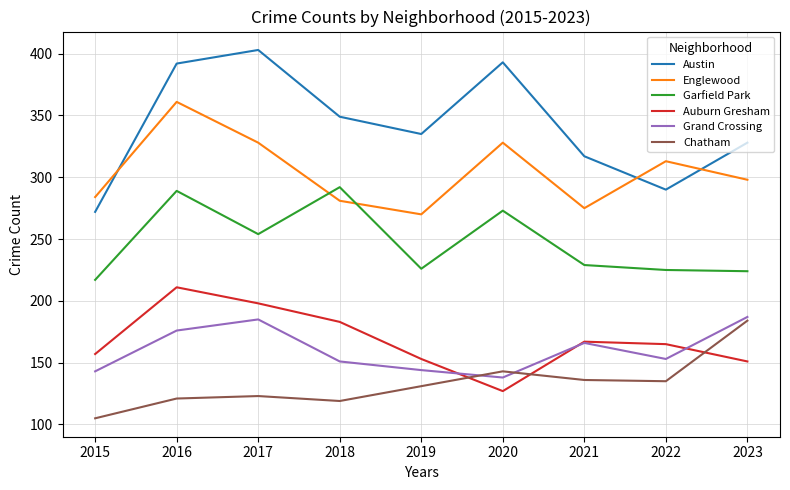

Which series has the largest total across all categories?

Austin